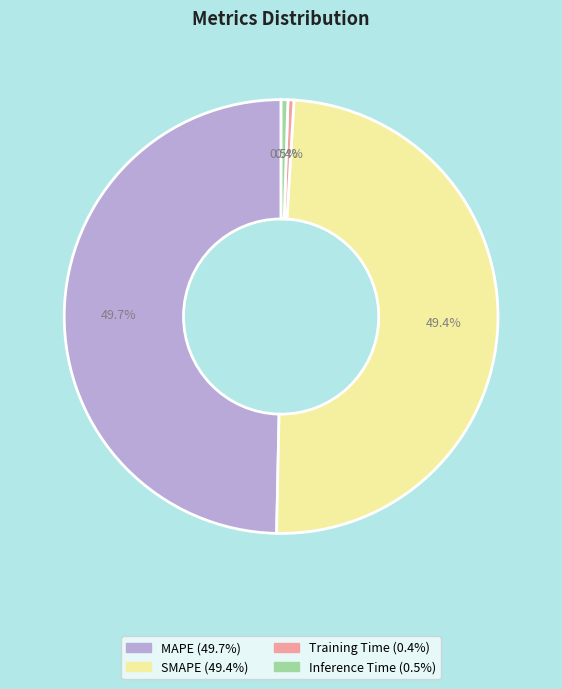

Which has a higher value, Inference Time or SMAPE?

SMAPE